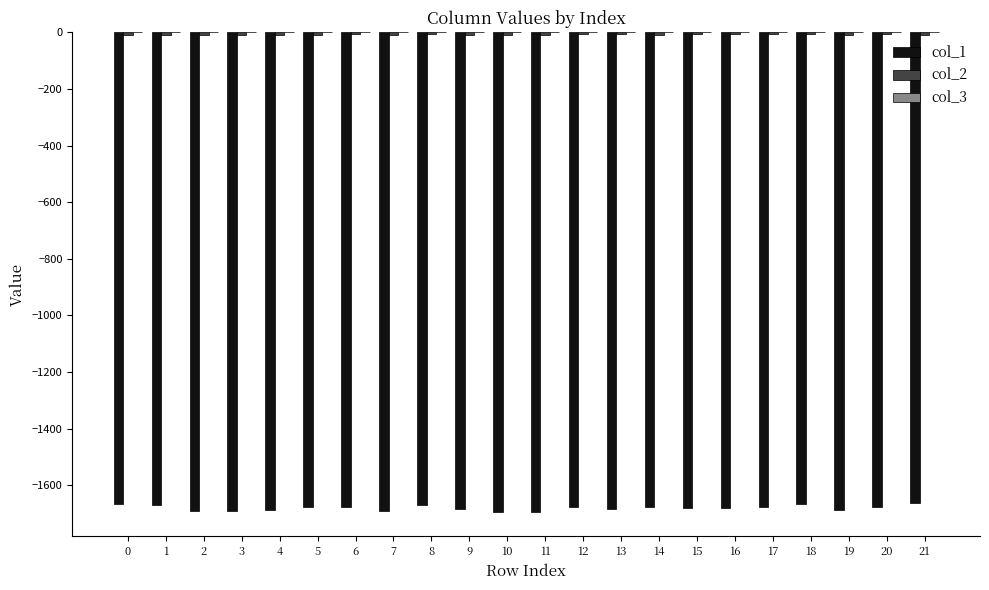

Are the bars horizontal?

No